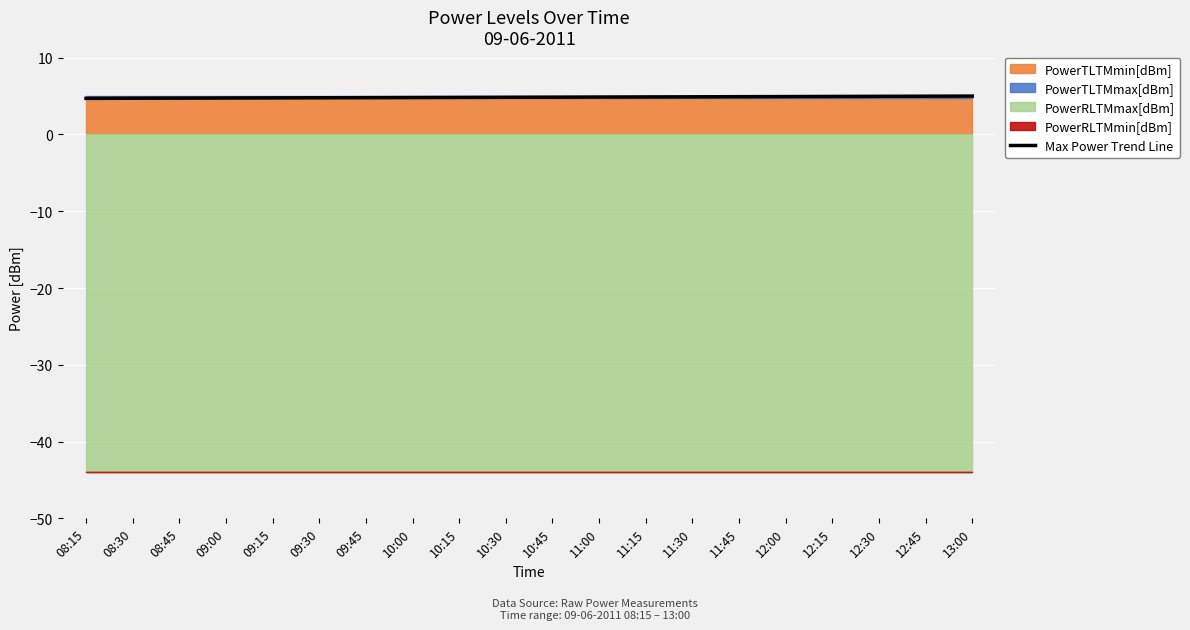

Rank the categories by value from highest to lowest.

13:00, 12:45, 12:30, 12:15, 12:00, 11:45, 11:30, 11:15, 11:00, 10:45, 10:30, 10:15, 10:00, 09:45, 09:30, 09:15, 09:00, 08:45, 08:30, 08:15